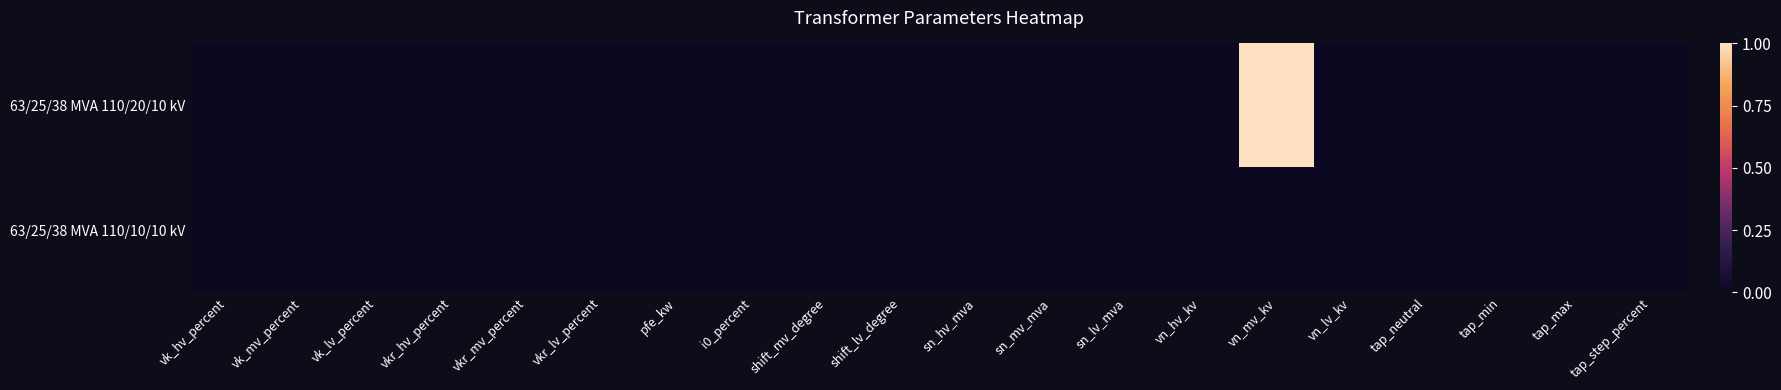

Reading right to left, transcribe all the data shown in this chart.

63/25/38 MVA 110/20/10 kV: tap_step_percent=0	tap_max=0	tap_min=0	tap_neutral=0	vn_lv_kv=0	vn_mv_kv=1	vn_hv_kv=0	sn_lv_mva=0	sn_mv_mva=0	sn_hv_mva=0	shift_lv_degree=0	shift_mv_degree=0	i0_percent=0	pfe_kw=0	vkr_lv_percent=0	vkr_mv_percent=0	vkr_hv_percent=0	vk_lv_percent=0	vk_mv_percent=0	vk_hv_percent=0
63/25/38 MVA 110/10/10 kV: tap_step_percent=0	tap_max=0	tap_min=0	tap_neutral=0	vn_lv_kv=0	vn_mv_kv=0	vn_hv_kv=0	sn_lv_mva=0	sn_mv_mva=0	sn_hv_mva=0	shift_lv_degree=0	shift_mv_degree=0	i0_percent=0	pfe_kw=0	vkr_lv_percent=0	vkr_mv_percent=0	vkr_hv_percent=0	vk_lv_percent=0	vk_mv_percent=0	vk_hv_percent=0